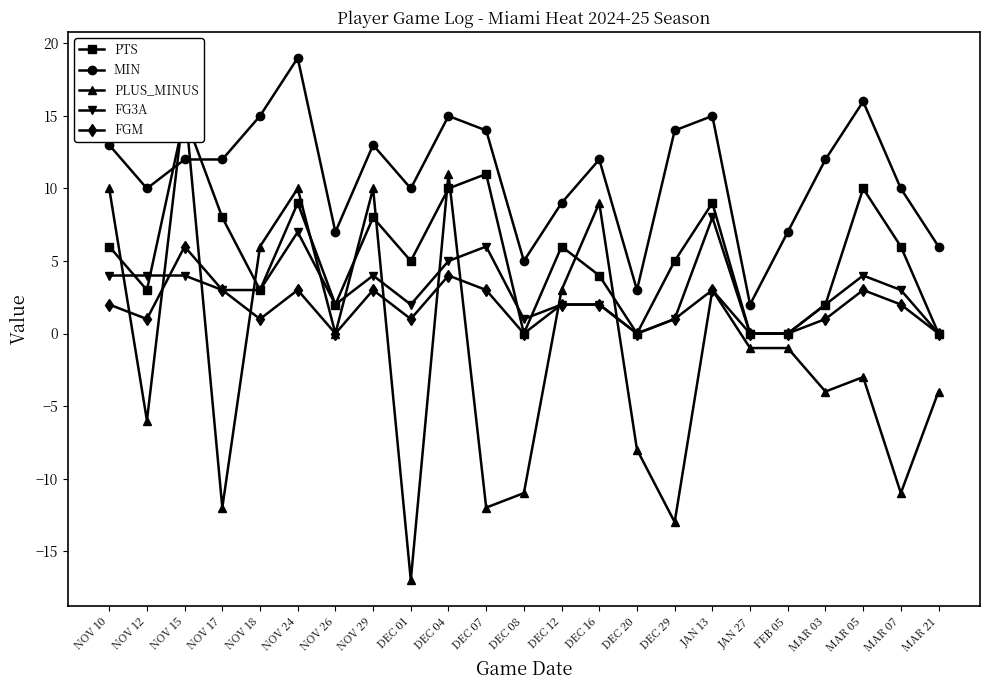

What are all the series names shown in the legend?

PTS, MIN, PLUS_MINUS, FG3A, FGM